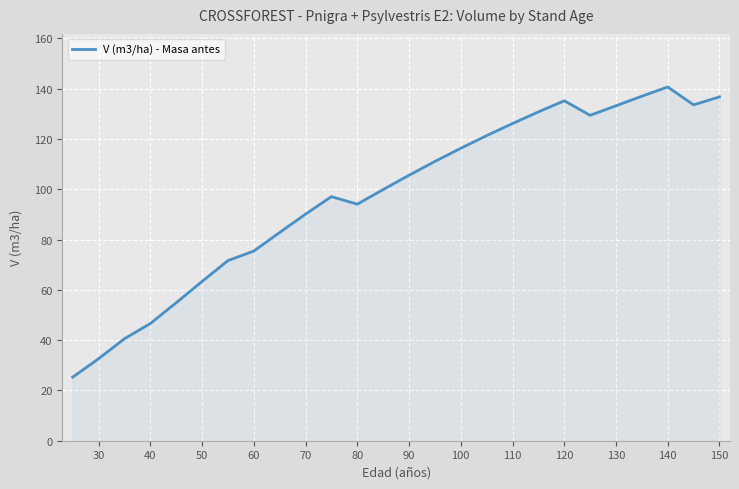

How many values exceed 105?

13